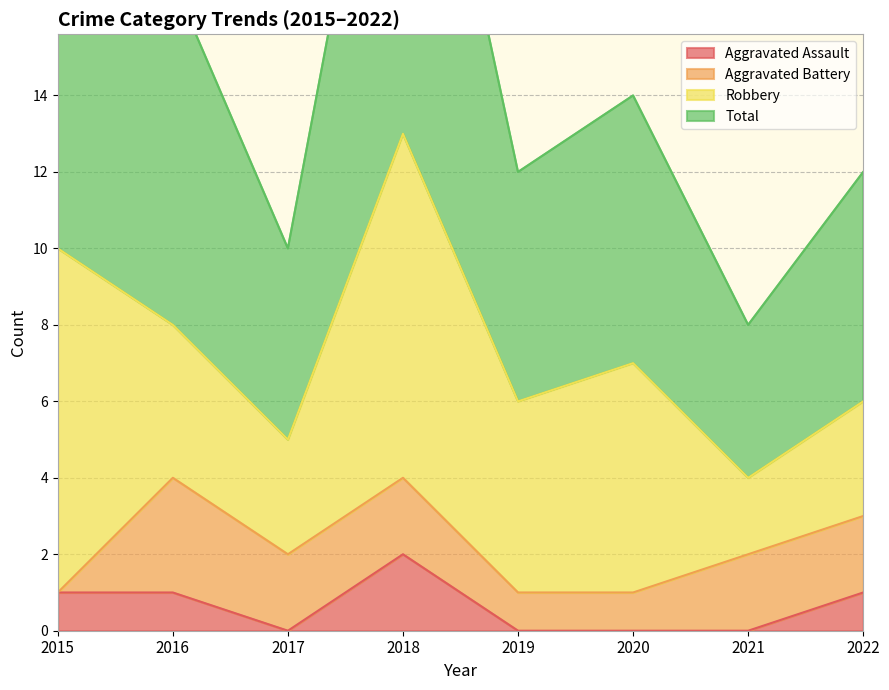

Read the Total value at 2017.

10